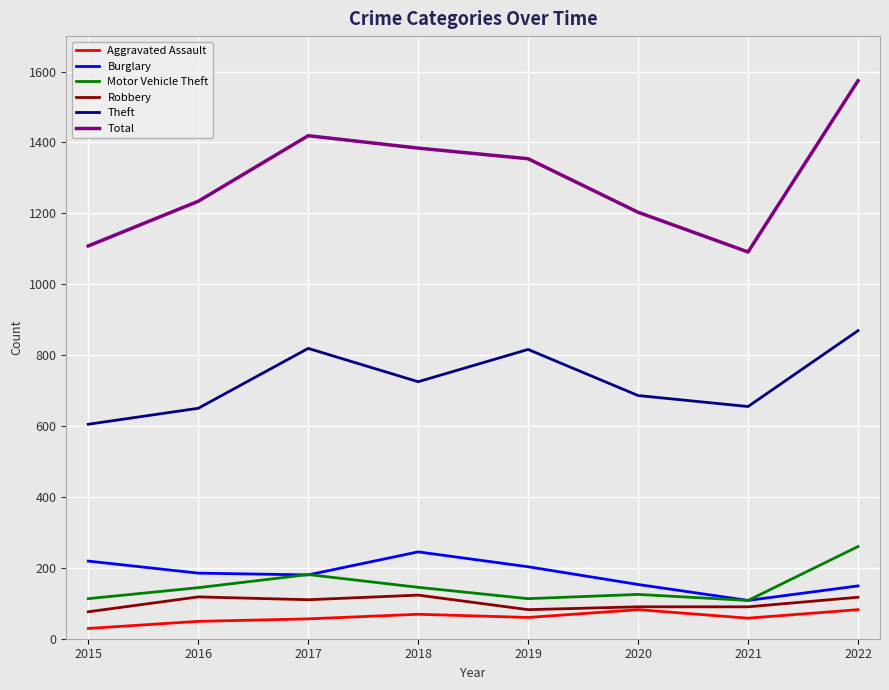

What is the lowest value of the Burglary series?

108